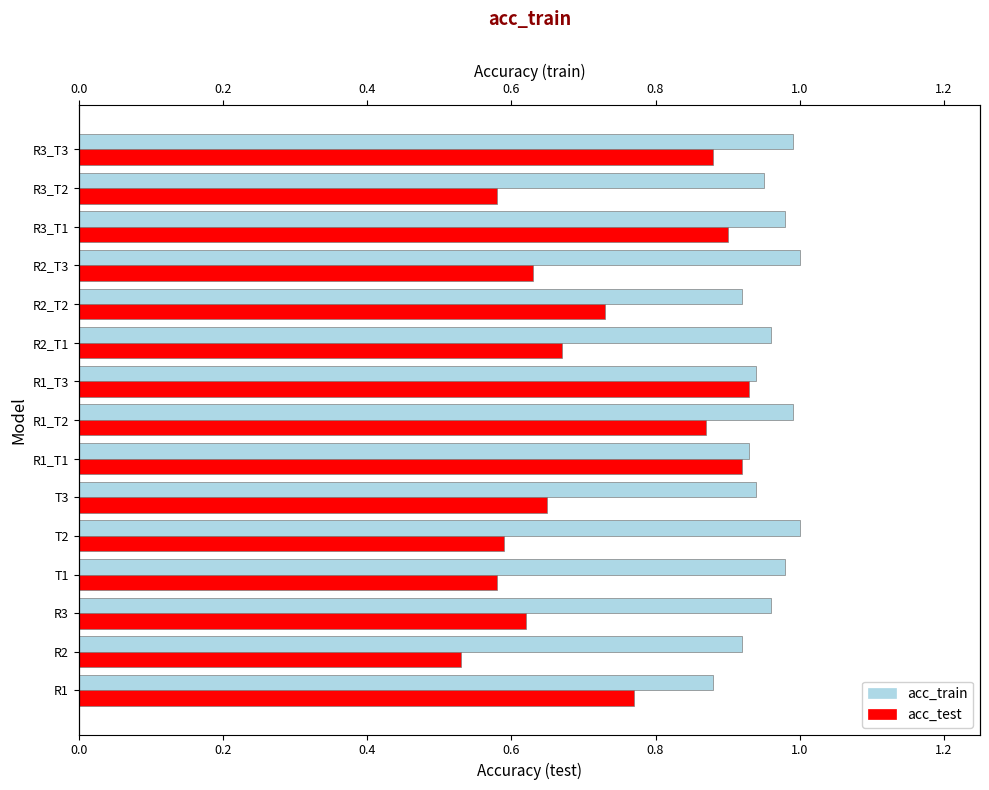

What is the lowest value of the acc_train series?

0.9